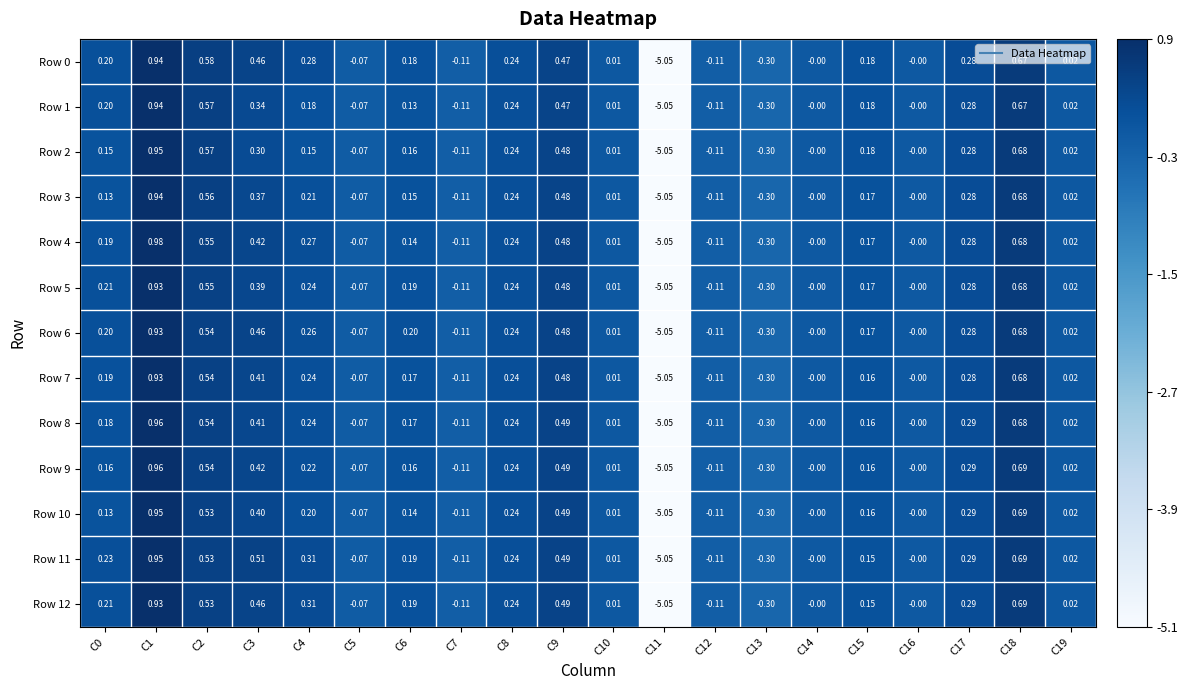

Is the value of Row 4 at C16 greater than the value of Row 6 at C0?

No